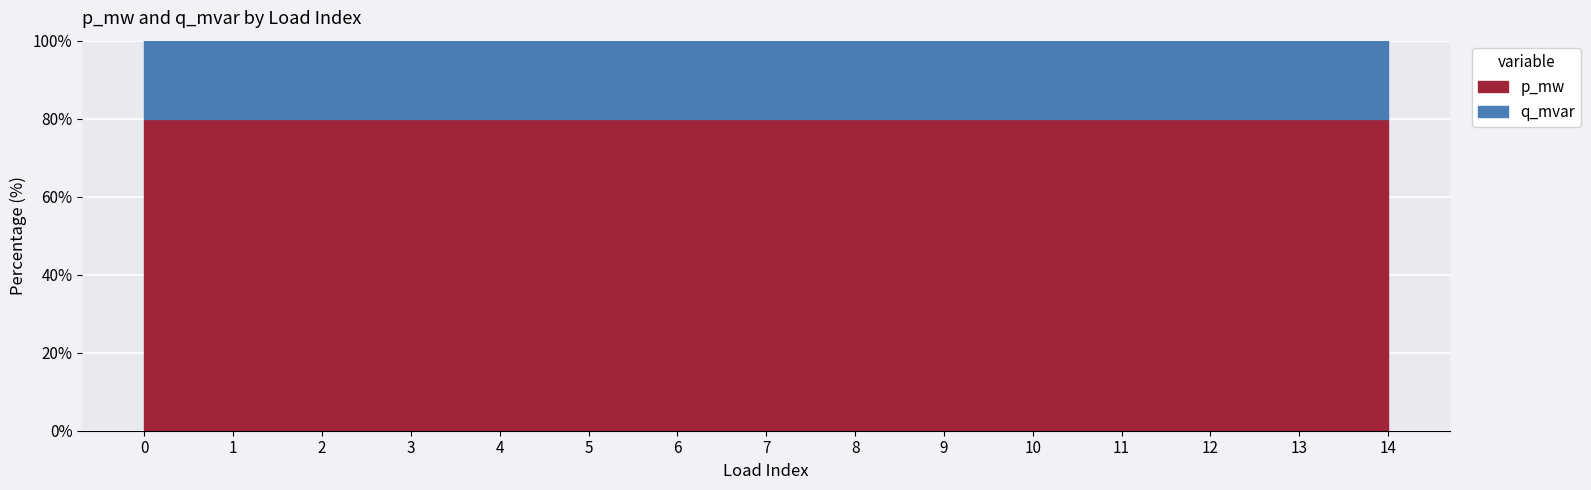

How many lines are shown in the chart?

2